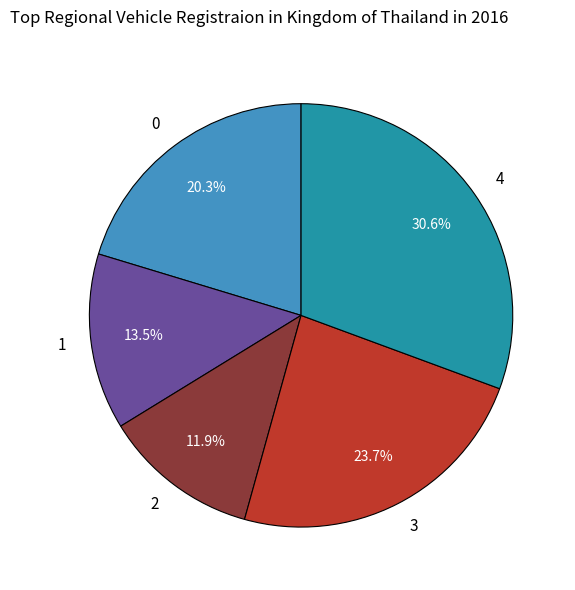

What is the ratio of the value at 0 to the value at 2?

1.7